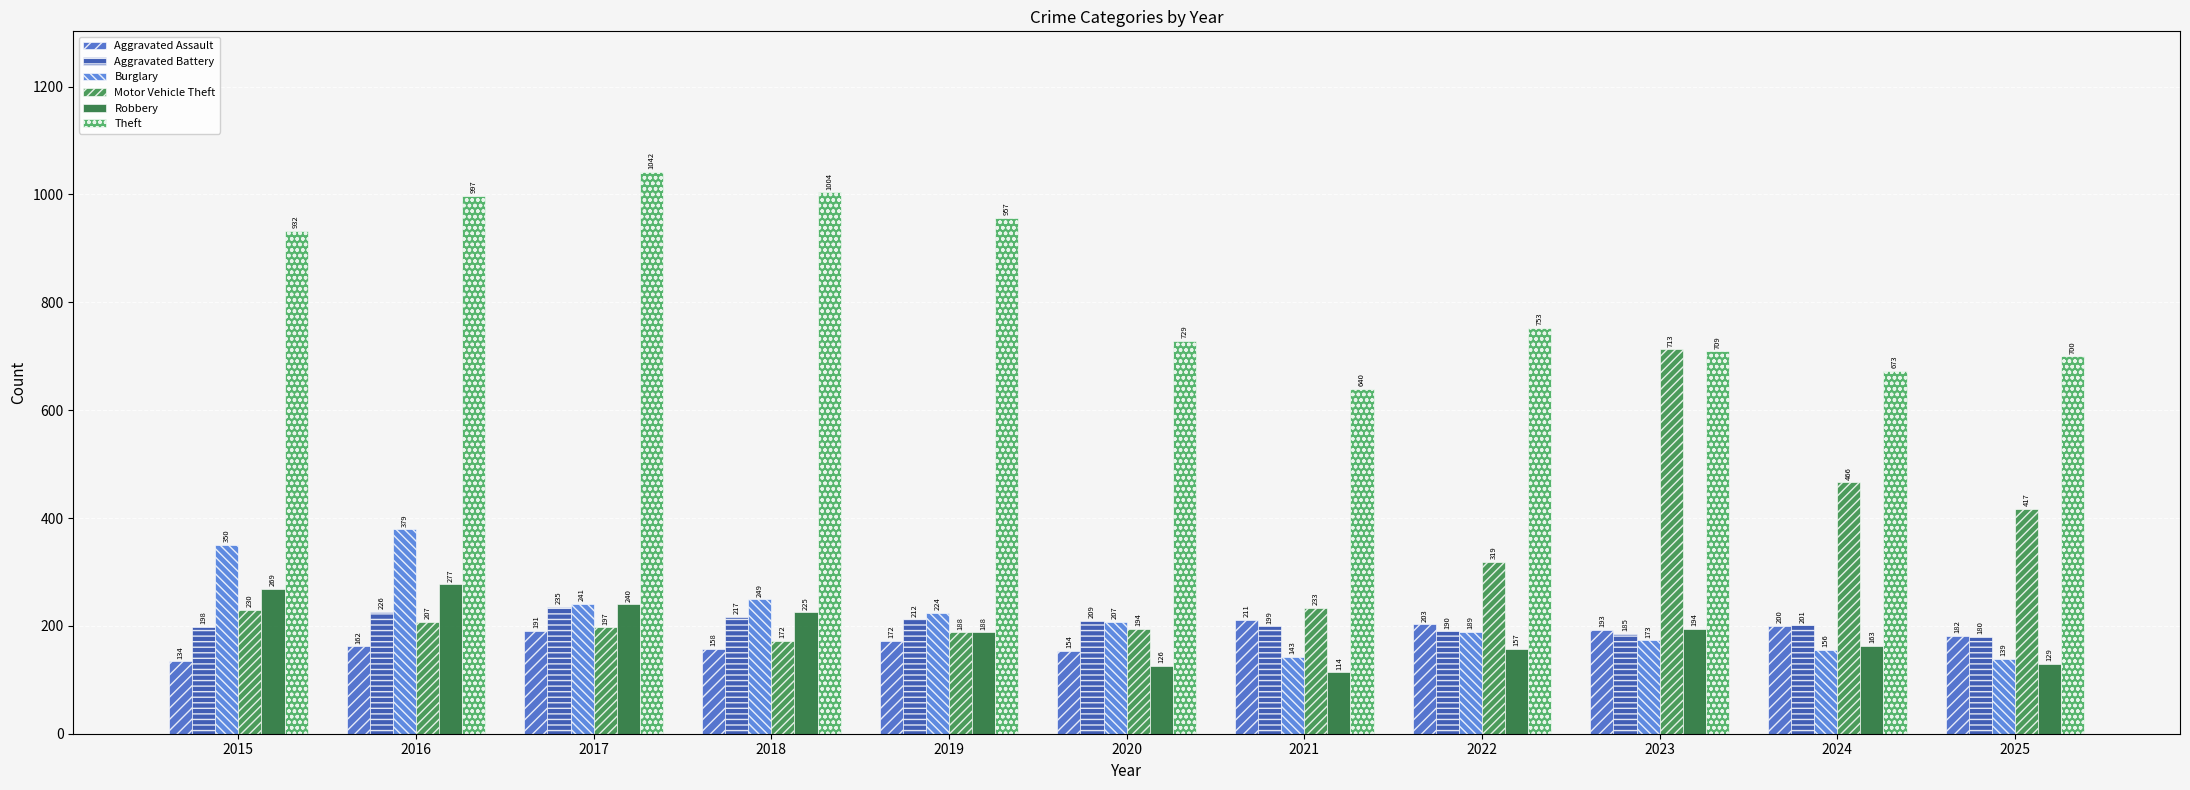

What is the spread (max minus min) of values at 2025?

571